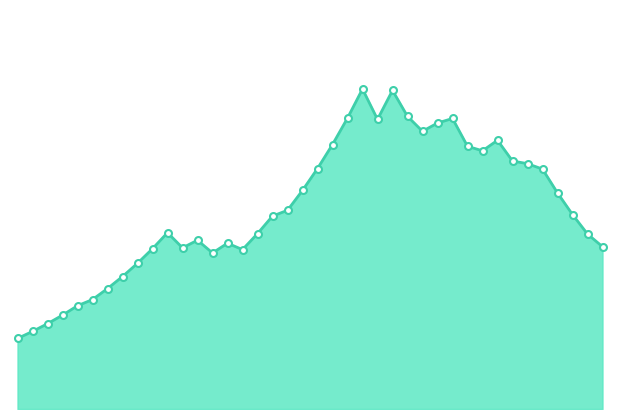

What is the average value?

31.6